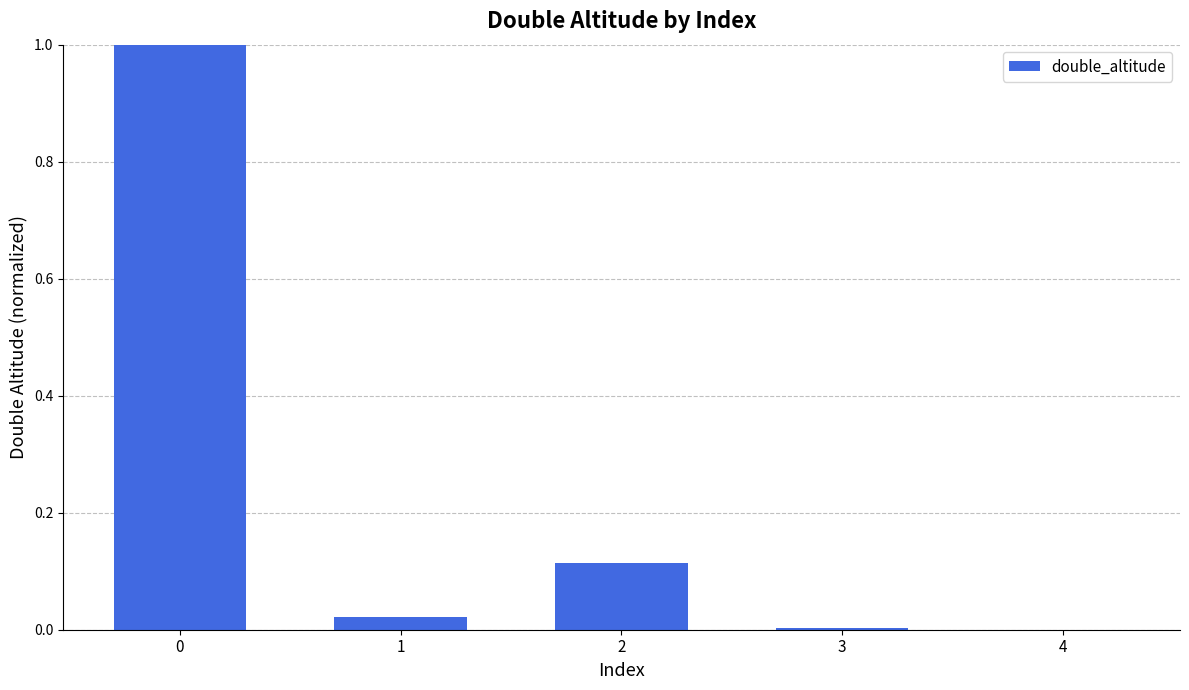

Are the bars horizontal?

No